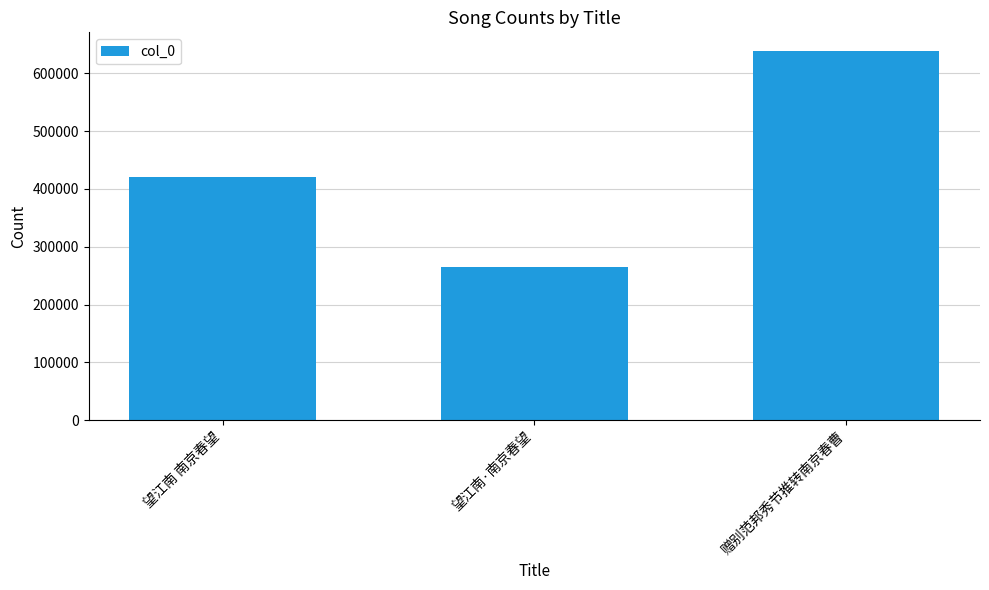

List the labels in order of value, largest first.

赠别范邦秀节推转南京春曹, 望江南 南京春望, 望江南·南京春望